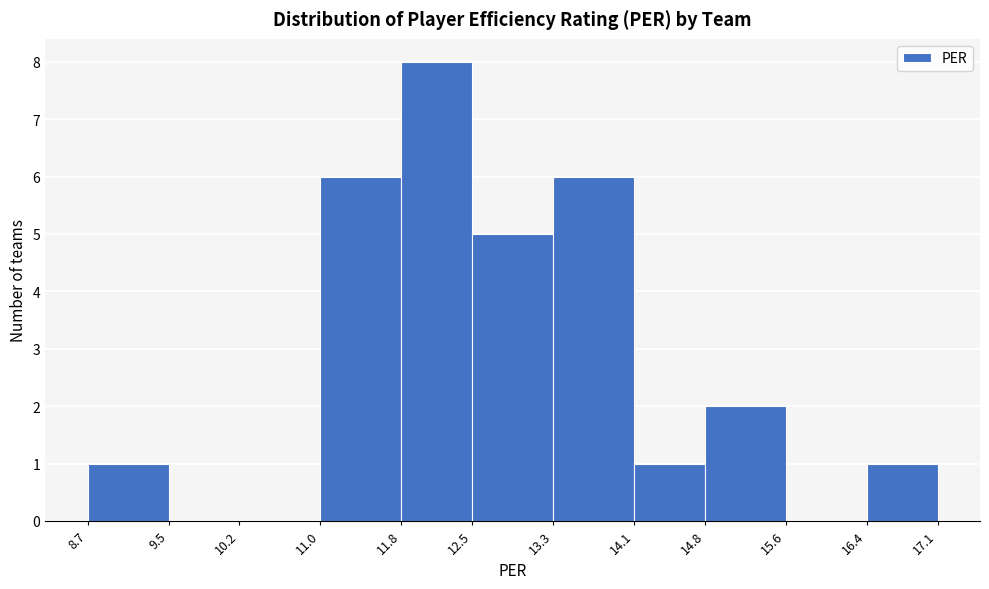

Which range on the x-axis has the tallest bar?

11.8 to 12.5